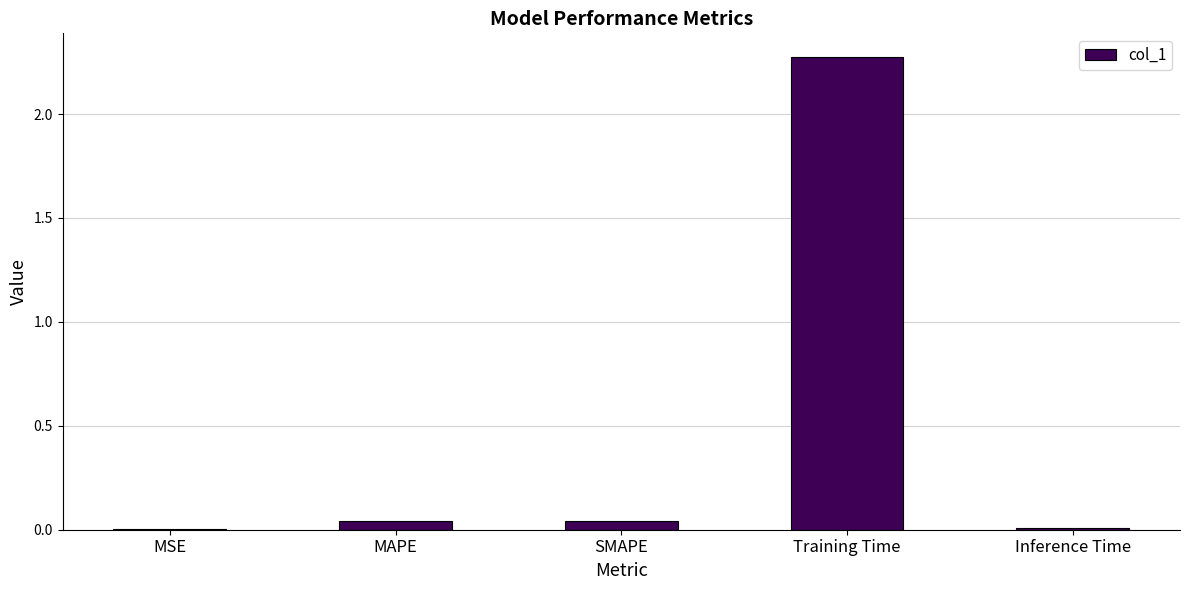

How many series are shown in this chart?

1